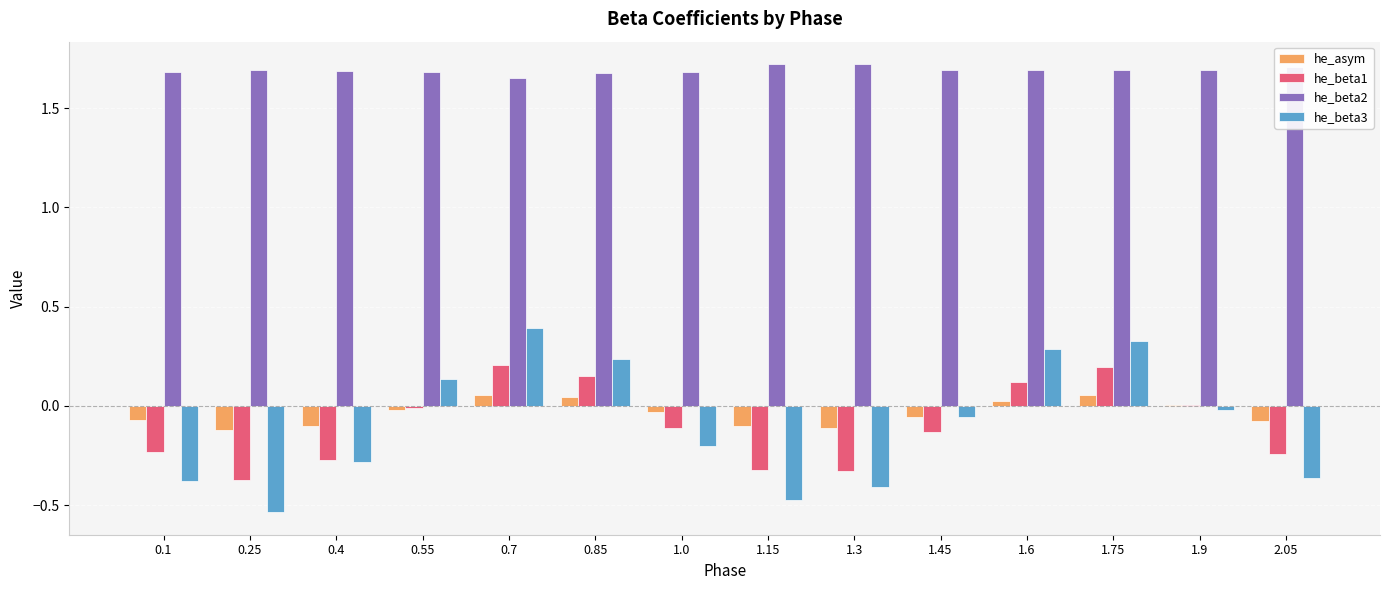

Which series has the largest total across all categories?

he_beta2